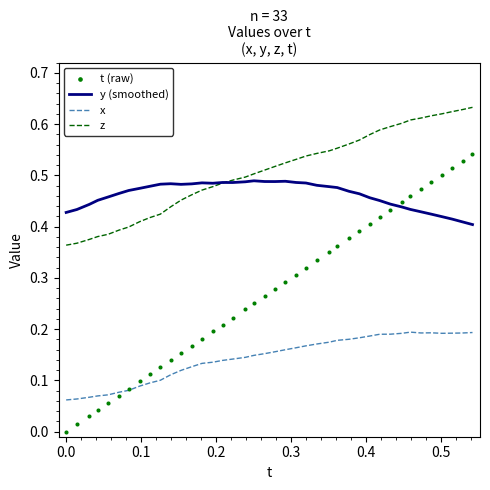

True or false: x and y (smoothed) intersect in this chart.

False